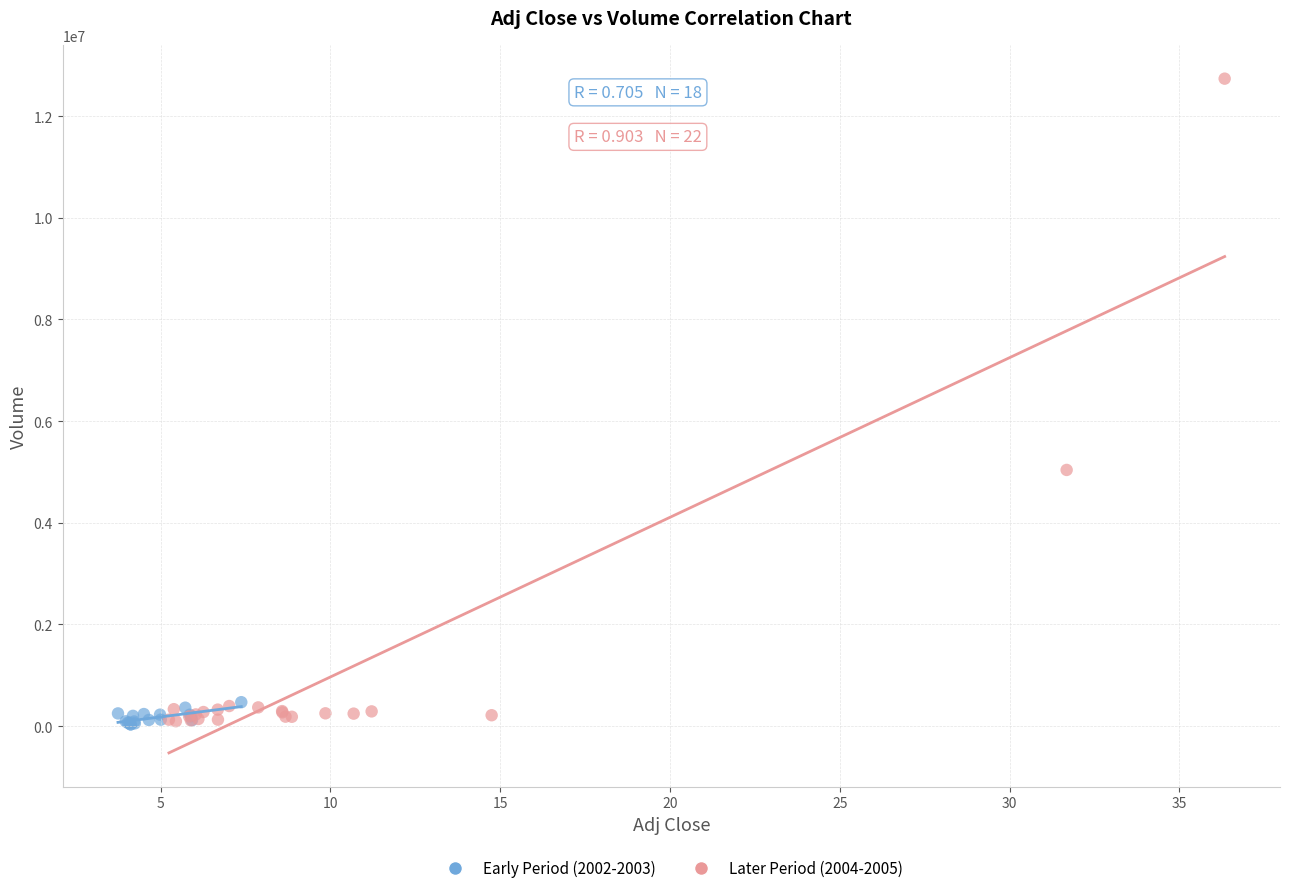

Which series has the largest Y range (max minus min)?

Later Period (2004-2005)